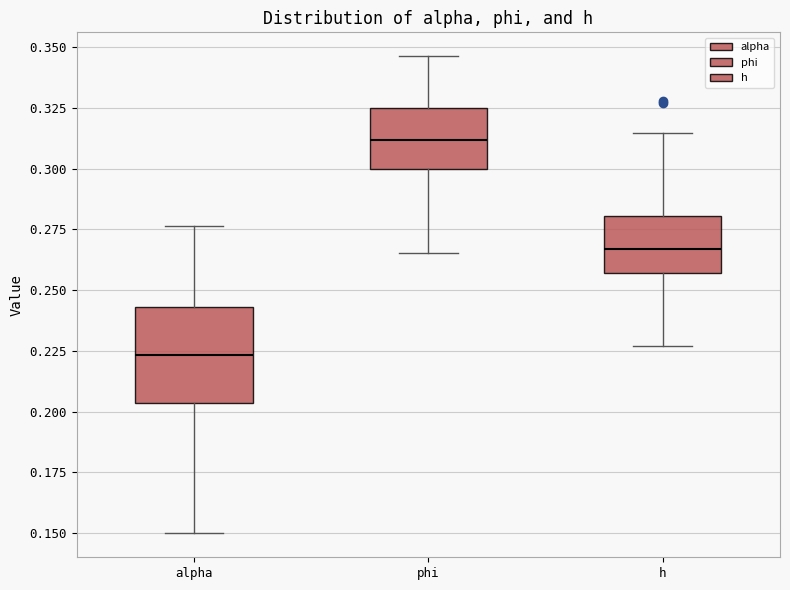

Reading left to right, read every box against the y-axis: the position of its median line, the range the box covers, and the ends of its whiskers. The values are not printed on the chart, so give them approximately, as read against the axis.

alpha: median 0.225, box 0.205 to 0.245, whiskers 0.150 to 0.275
phi: median 0.310, box 0.300 to 0.325, whiskers 0.265 to 0.345
h: median 0.265, box 0.255 to 0.280, whiskers 0.225 to 0.315